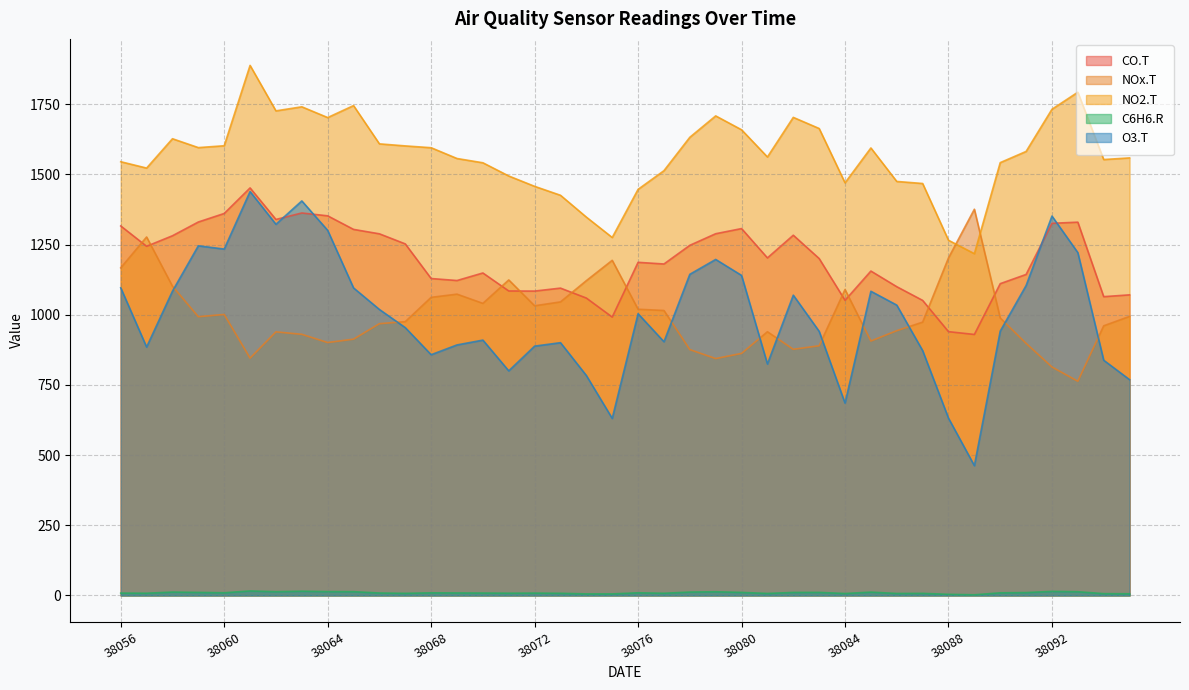

True or false: NOx.T and C6H6.R intersect in this chart.

False